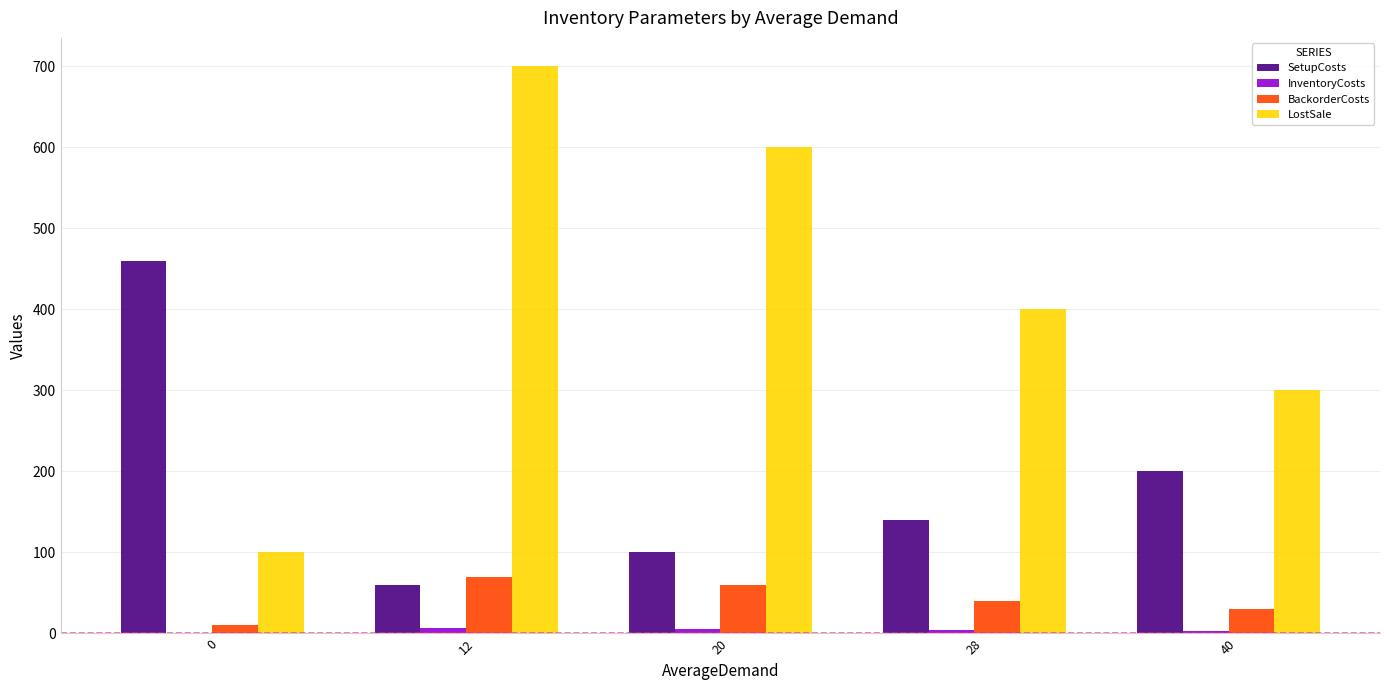

What is the maximum value shown in the chart?

700